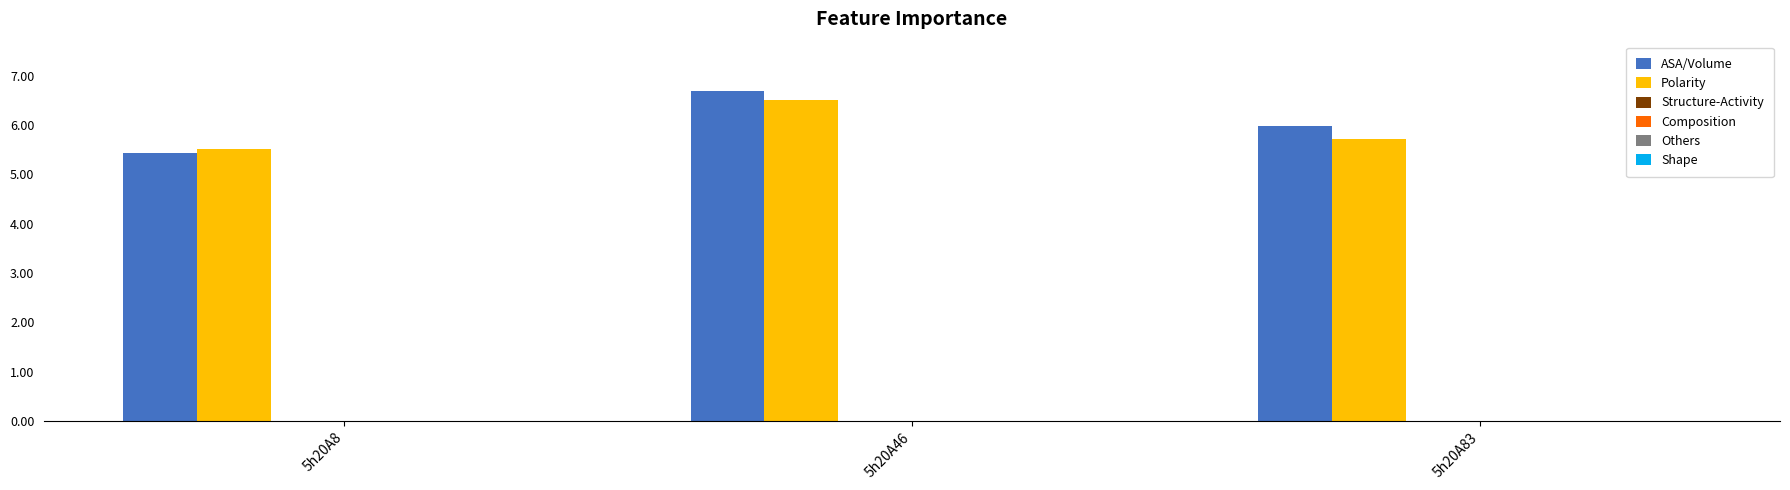

Rank the series by their maximum value, from highest to lowest.

ASA/Volume, Polarity